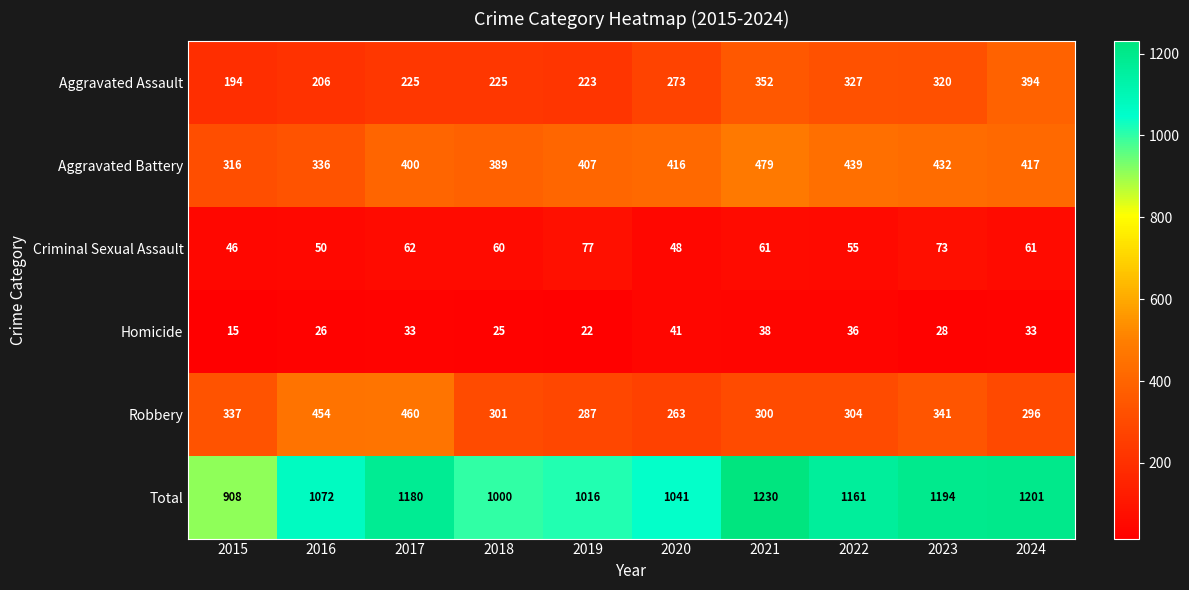

At 2020, list the series in order from smallest to largest.

Homicide, Criminal Sexual Assault, Robbery, Aggravated Assault, Aggravated Battery, Total